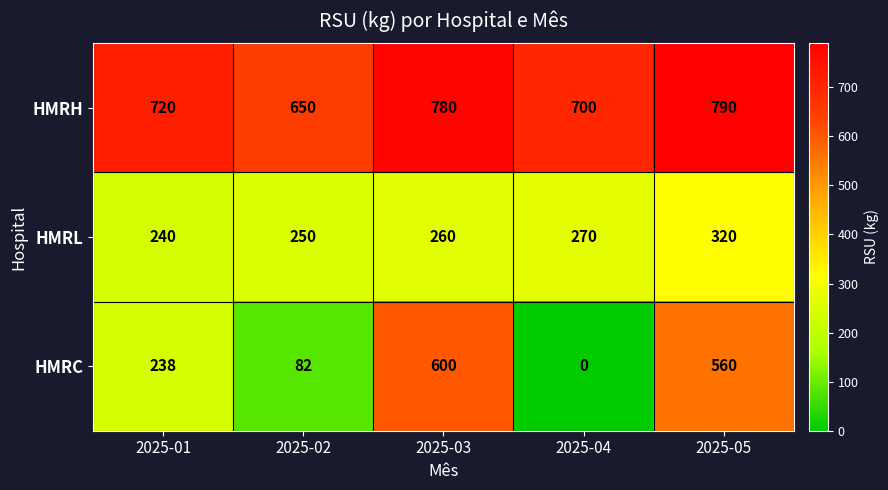

Between 2025-03 and 2025-05, which series saw the biggest shift?

HMRL